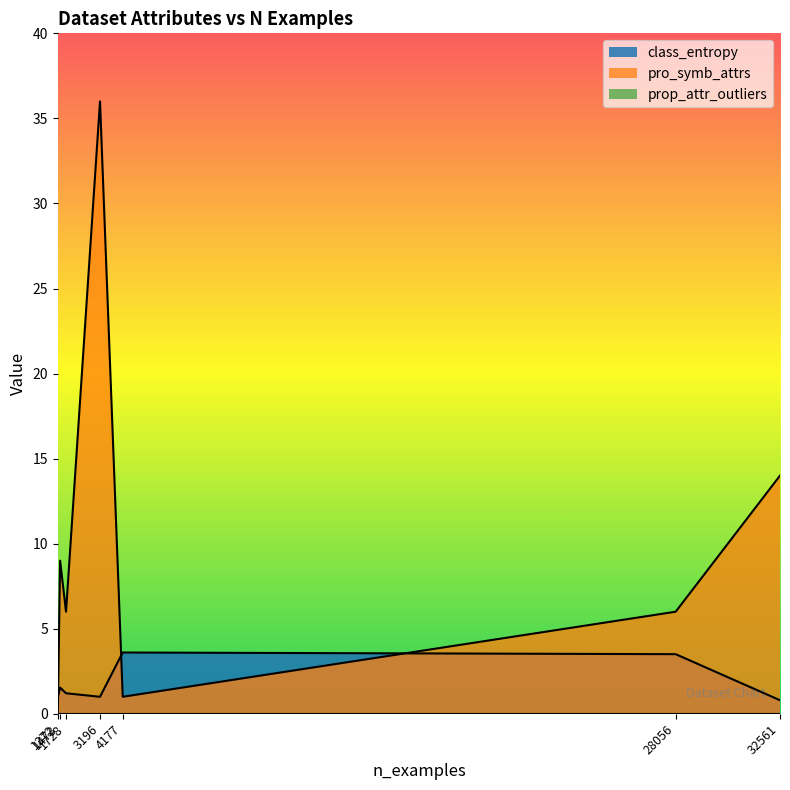

Which series ends up on top after the final intersection of pro_symb_attrs and class_entropy?

pro_symb_attrs